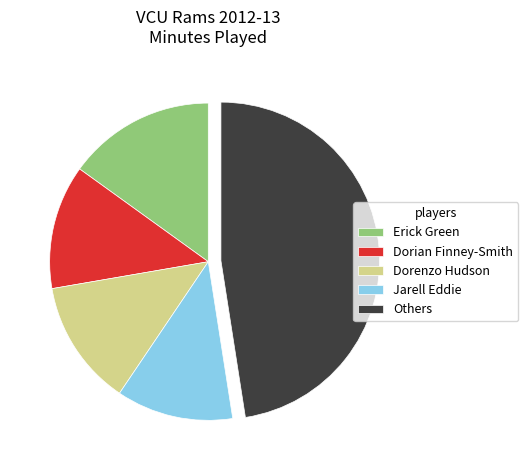

Is there any slice that represents more than half of the pie?

No